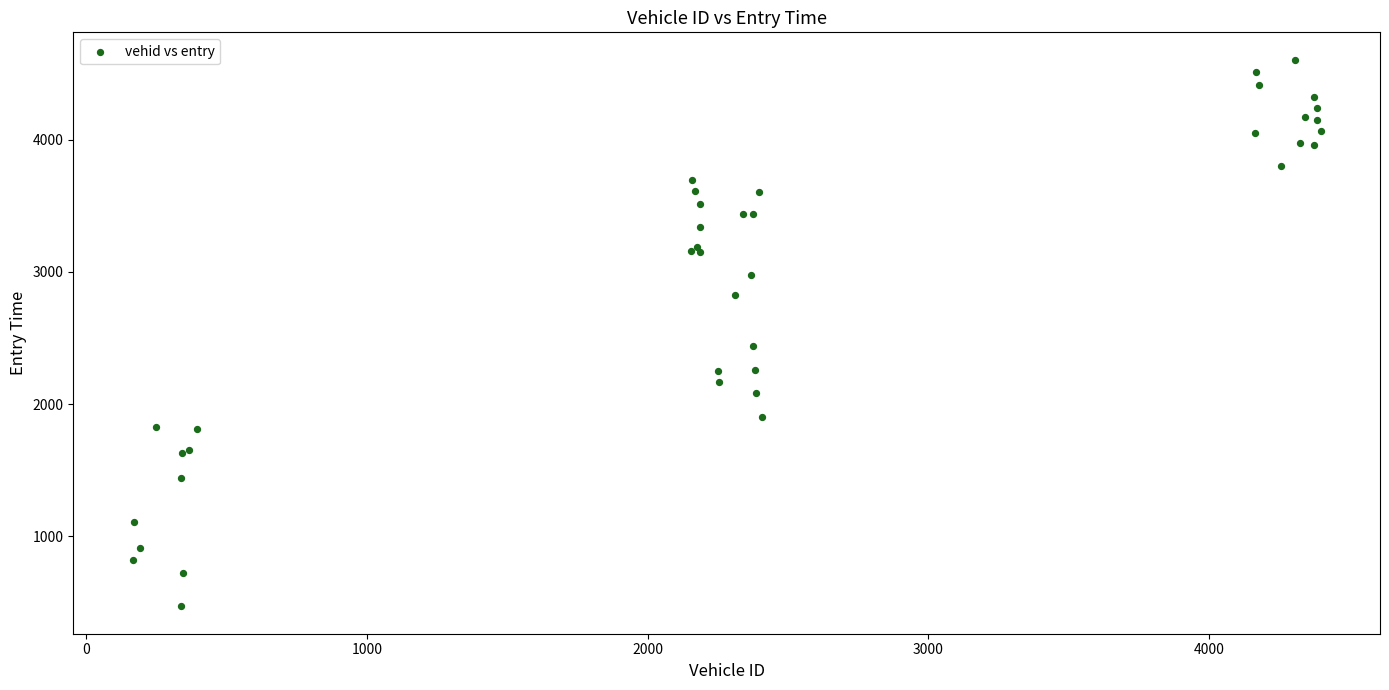

What Y value in the scatter plot is closest to 2537?

2442.5